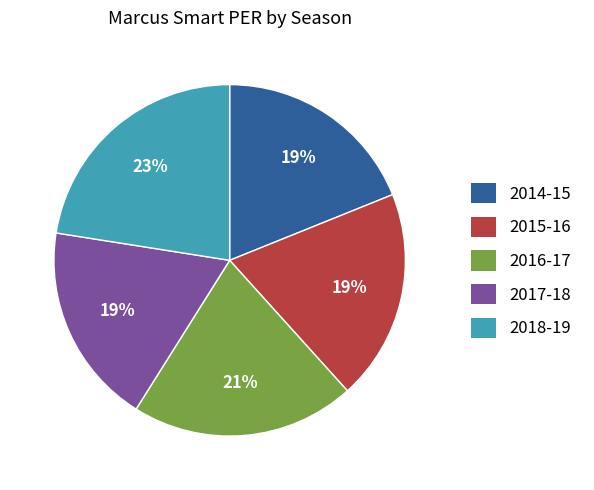

What percentage is the 2017-18 slice, to the nearest percent?

19%